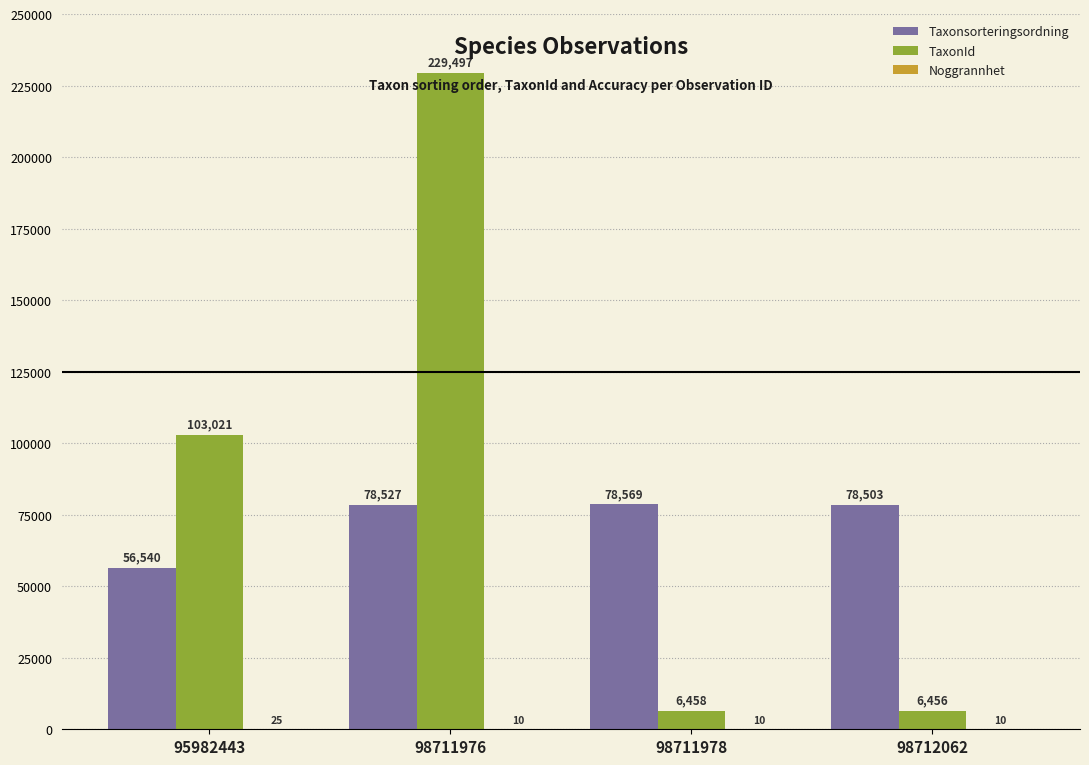

True or false: TaxonId has a value of 113770 at 98711976.

False